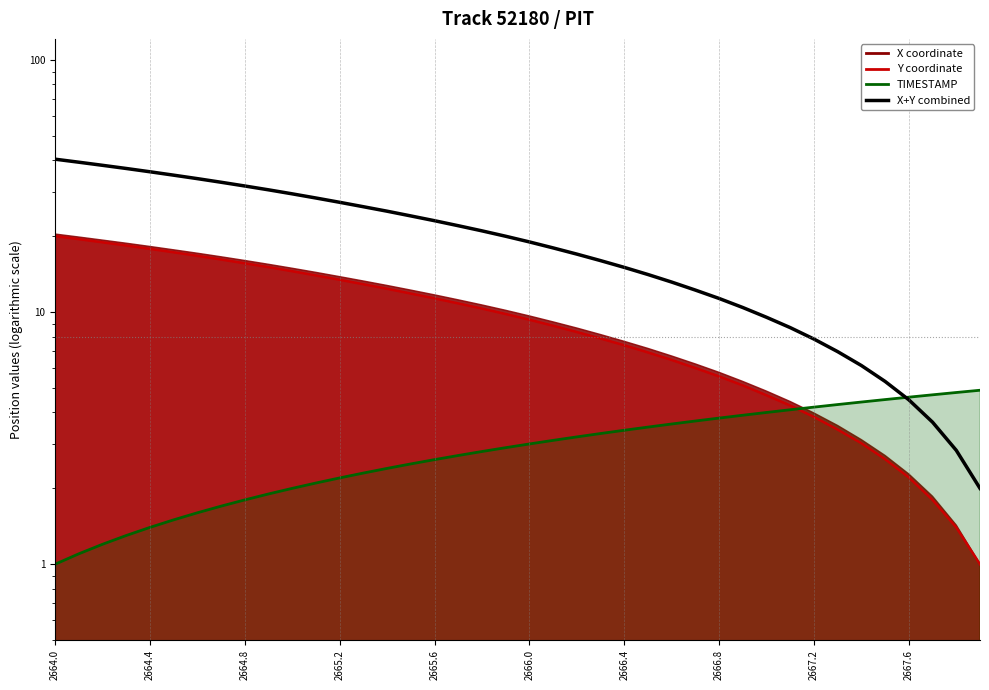

What is the sum of the values at 36 and 29?

14.9